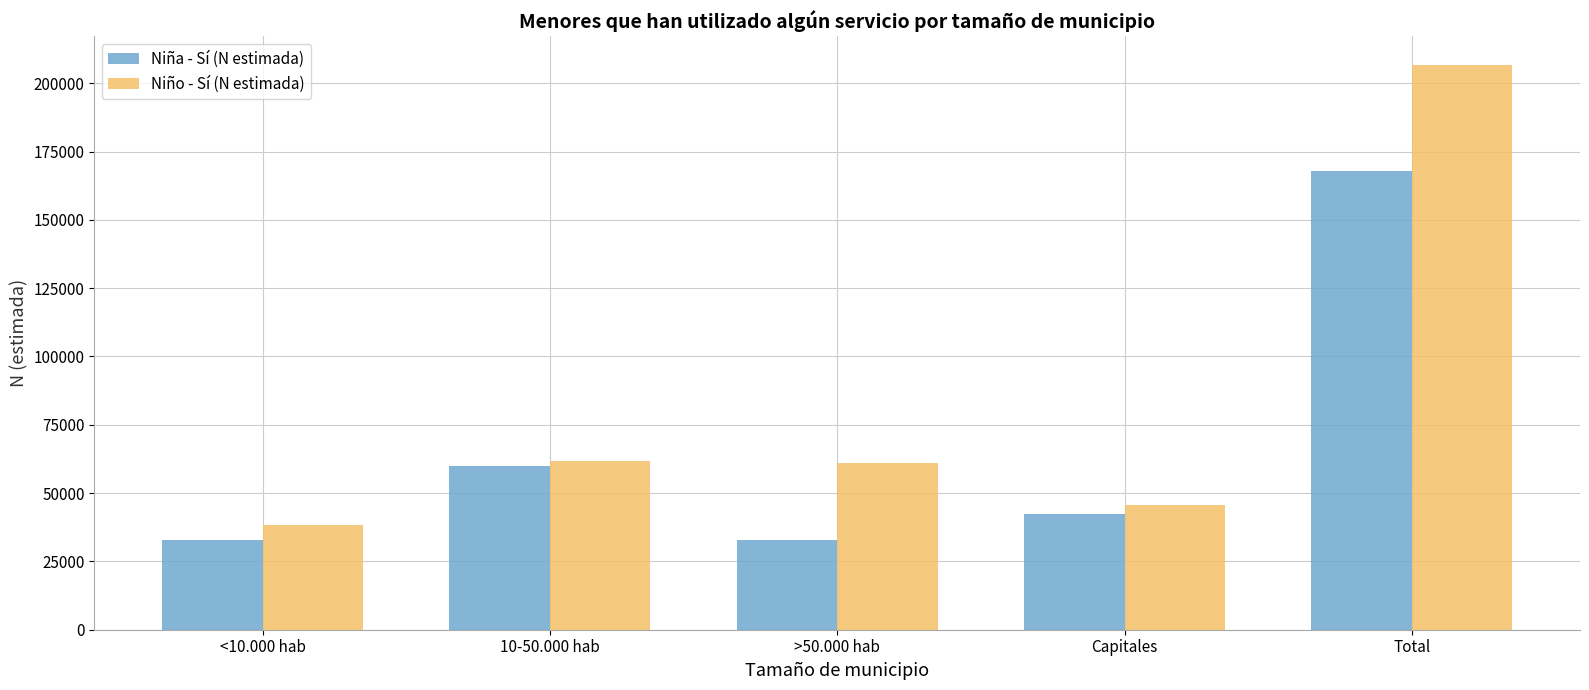

What value does the Niña - Sí (N estimada) series have at >50.000 hab?

32862